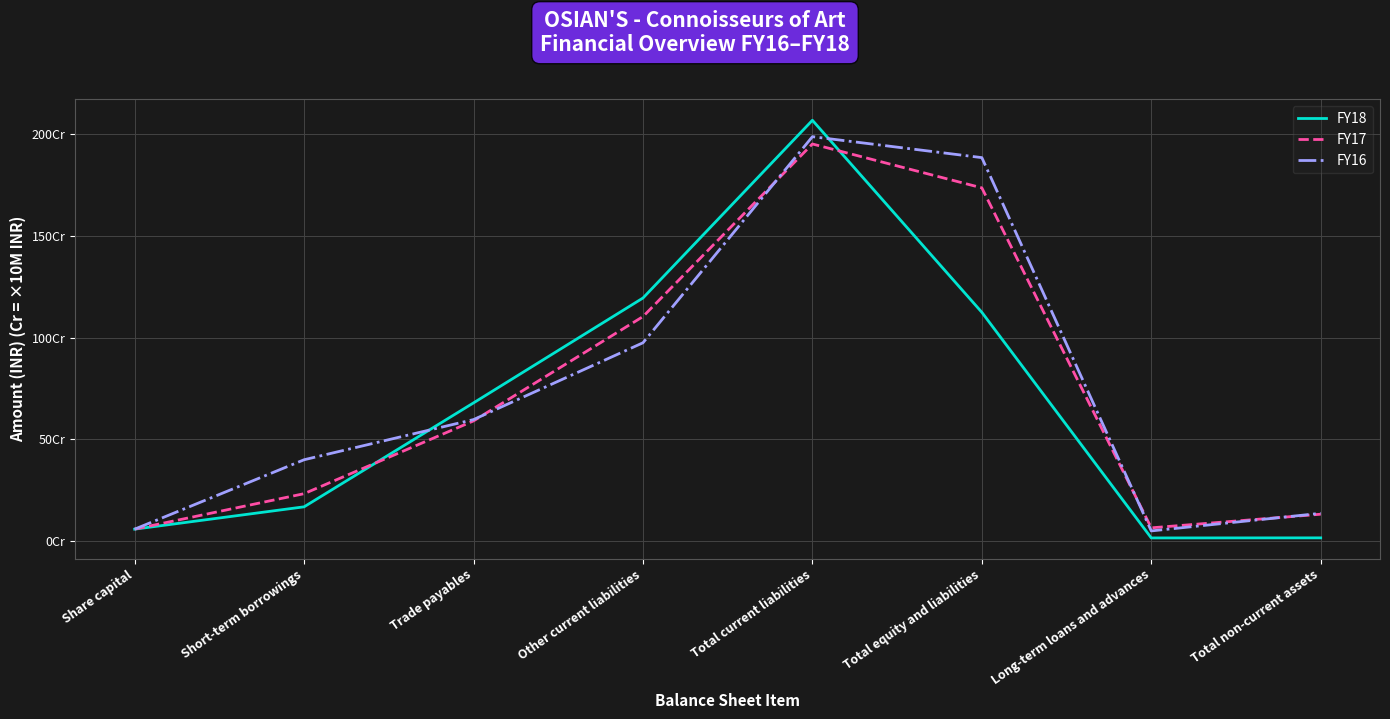

Is this an area chart (filled region under the line)?

No